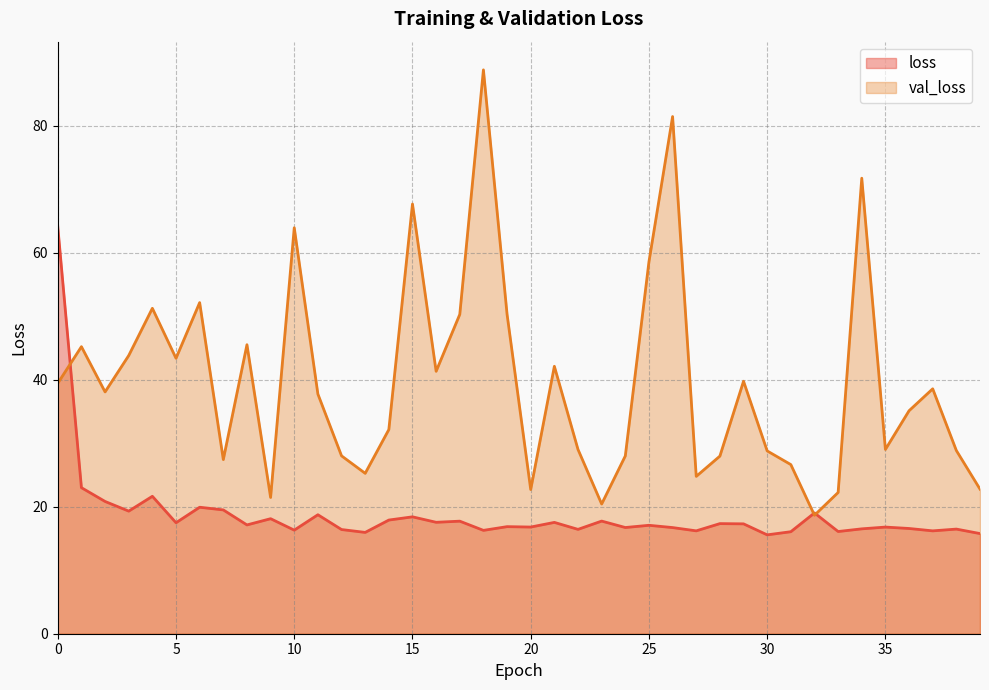

How many intersections are there between loss and val_loss?

3